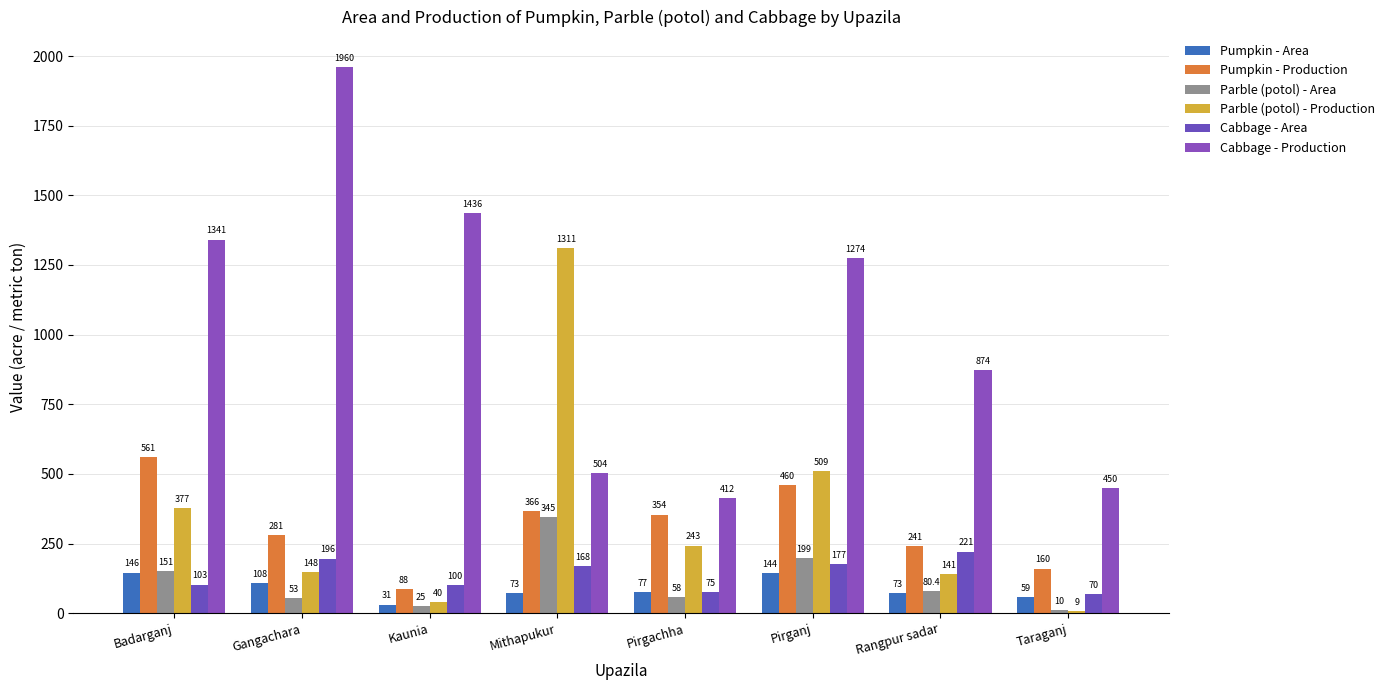

What are all the series names shown in the legend?

Pumpkin - Area, Pumpkin - Production, Parble (potol) - Area, Parble (potol) - Production, Cabbage - Area, Cabbage - Production